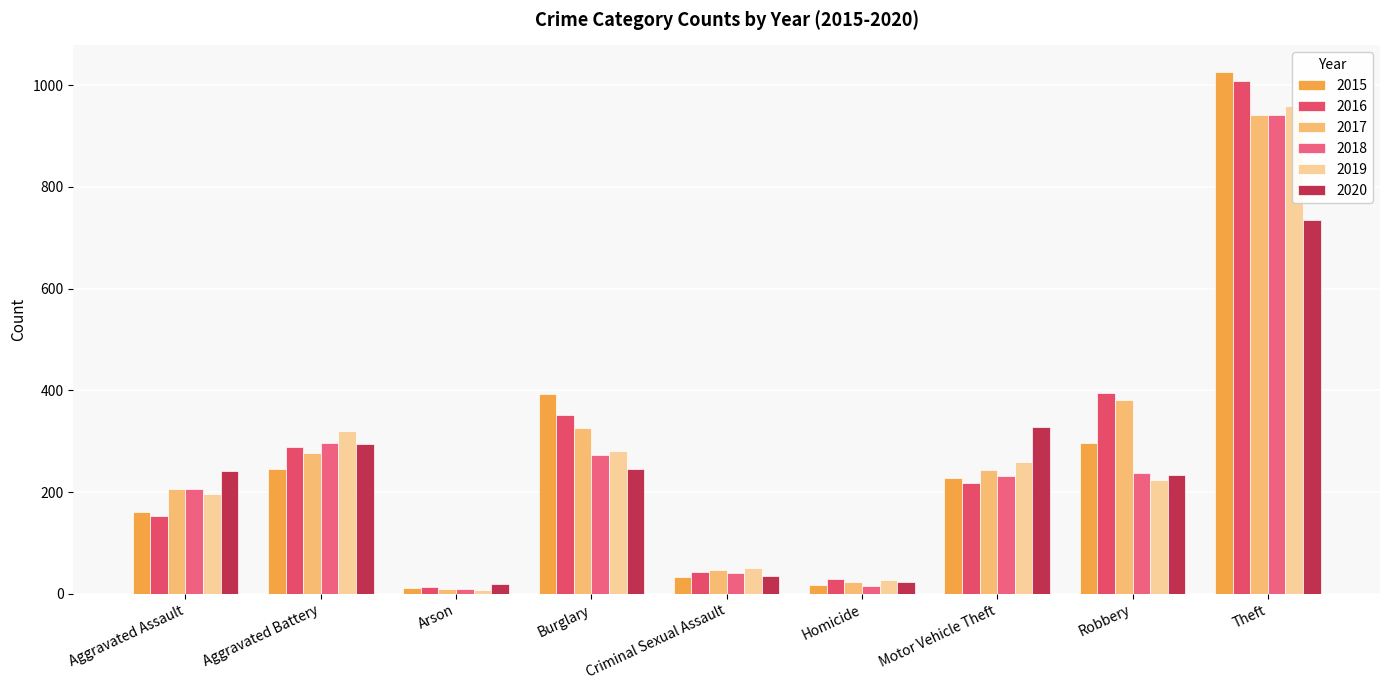

What position from the right is Theft?

1